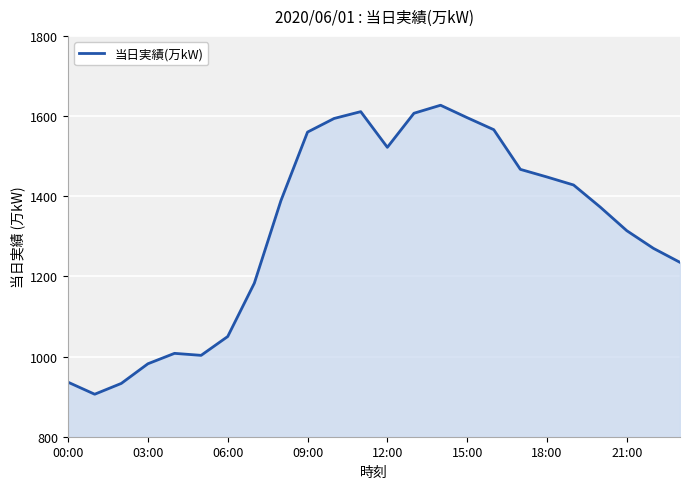

What is the greatest value displayed?

1627